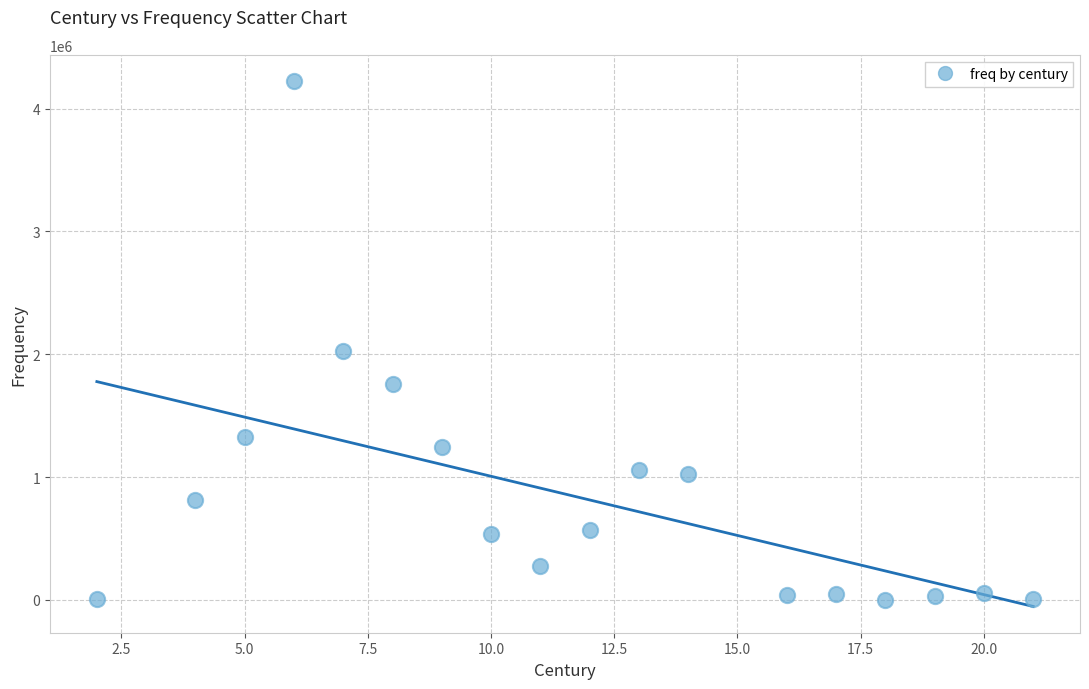

What is the range of Y values (max minus min)?

4224845